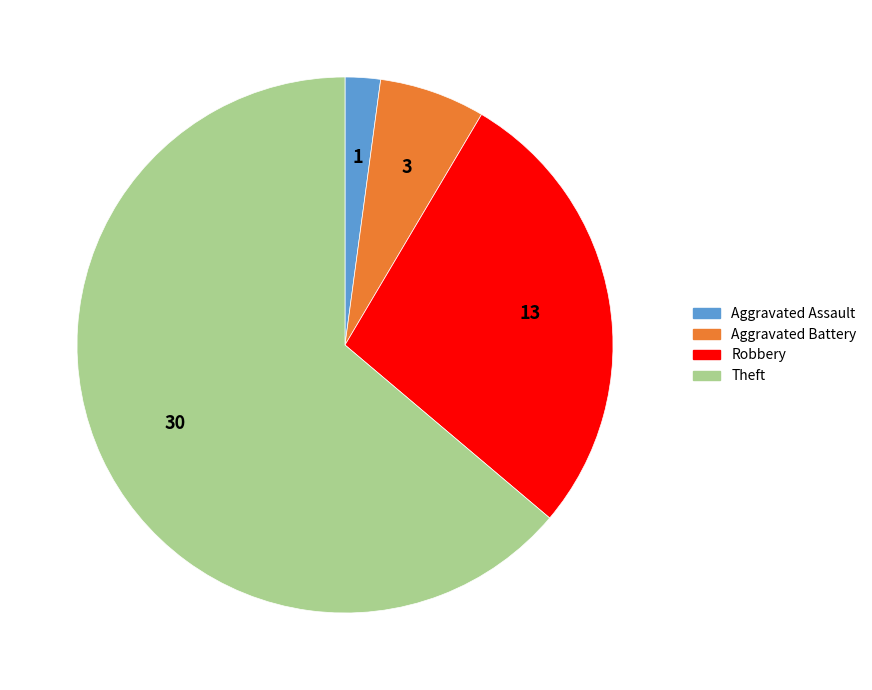

Is there any slice that represents more than half of the pie?

Yes